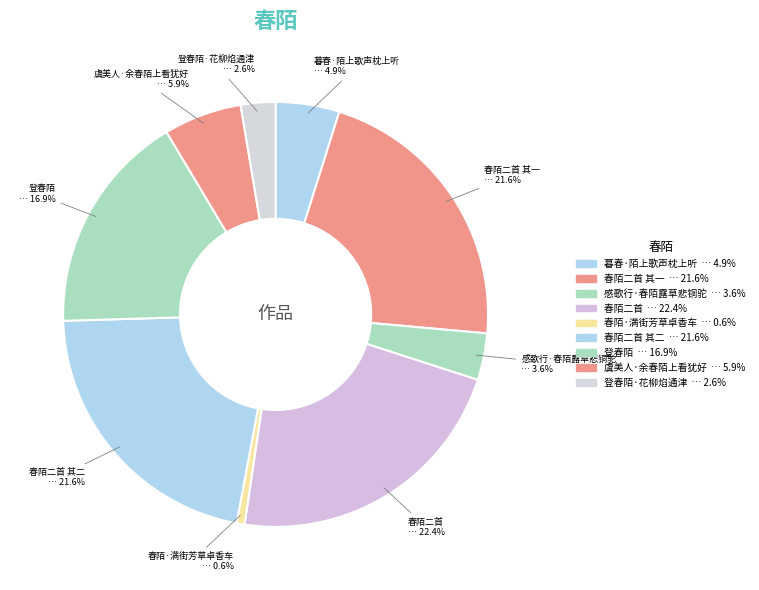

Is 登春陌·花柳焰通津 the majority of the pie?

No